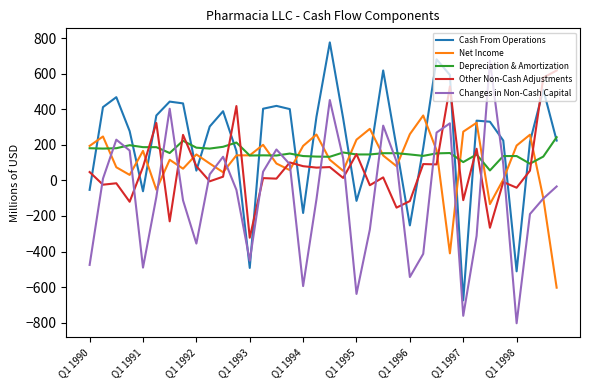

How many lines are shown in the chart?

5